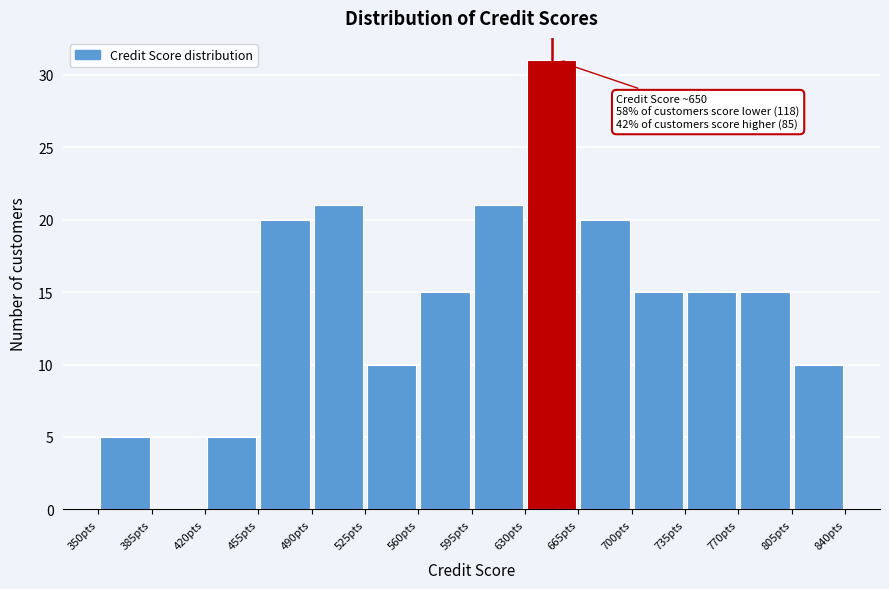

Over which range of the x-axis is the bar tallest?

630 to 665